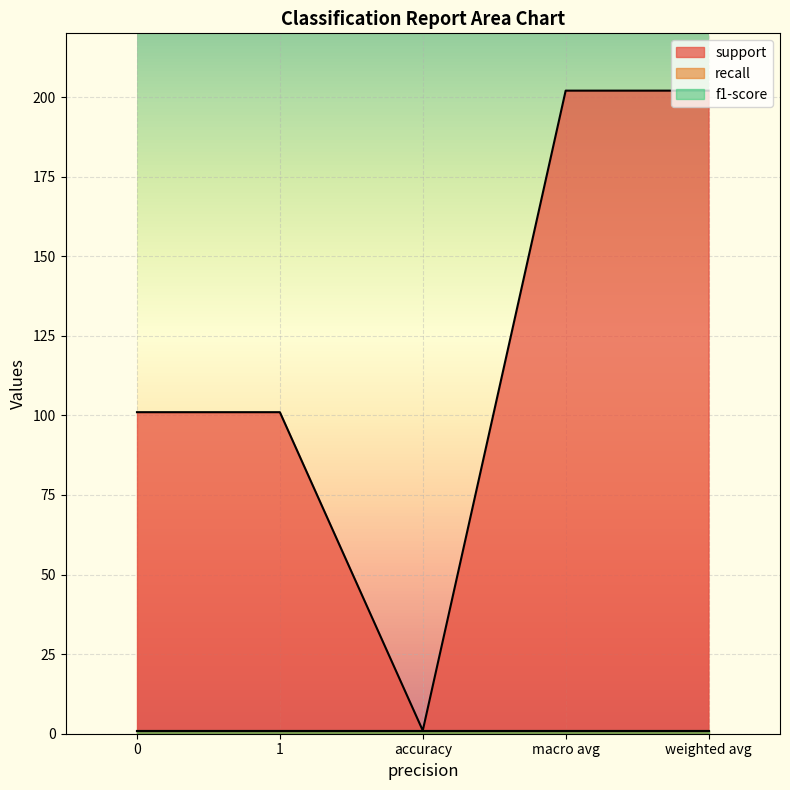

Which series has the largest range (max minus min)?

support